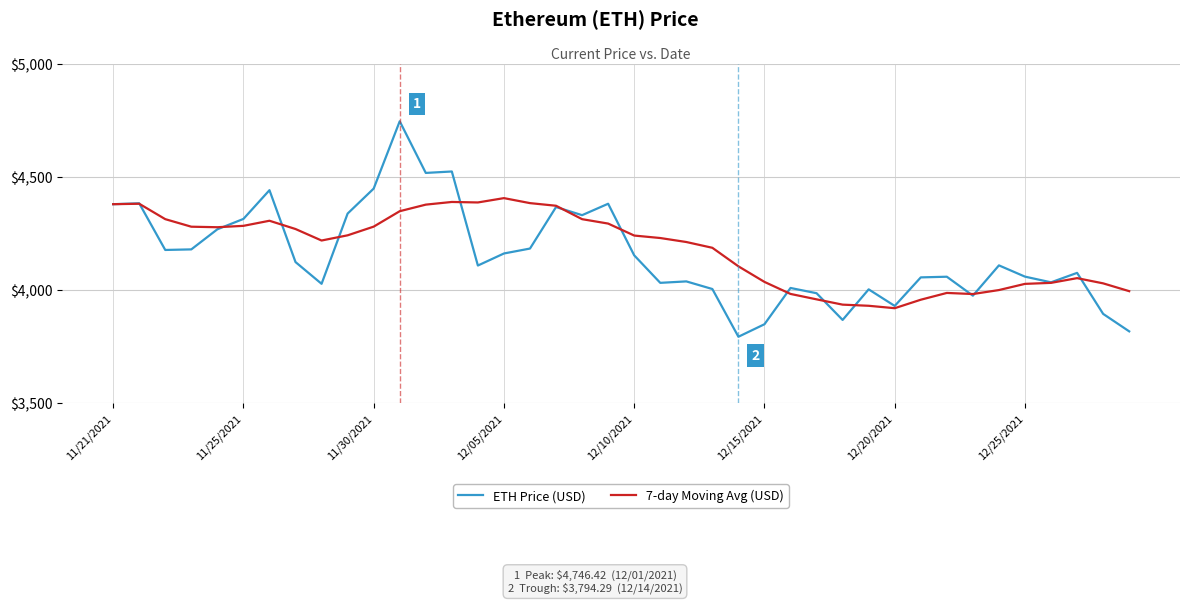

List the series in order of their peak value, lowest first.

7-day Moving Avg (USD), ETH Price (USD)